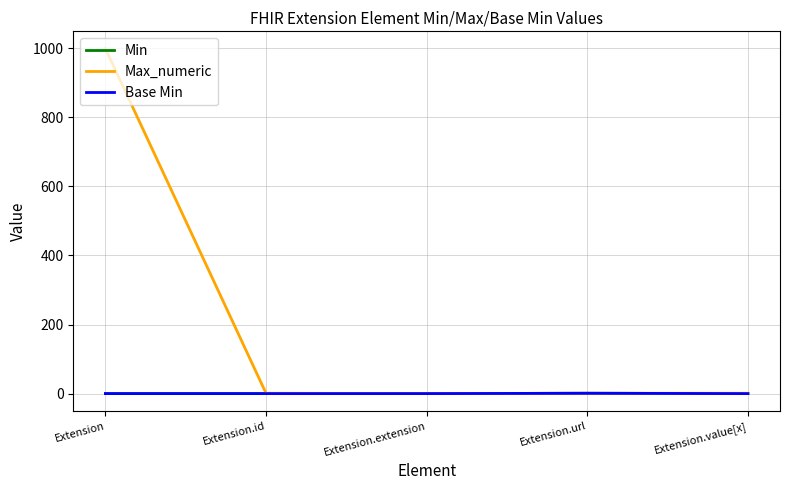

Is the value of Min at Extension greater than the value of Max_numeric at Extension.extension?

No